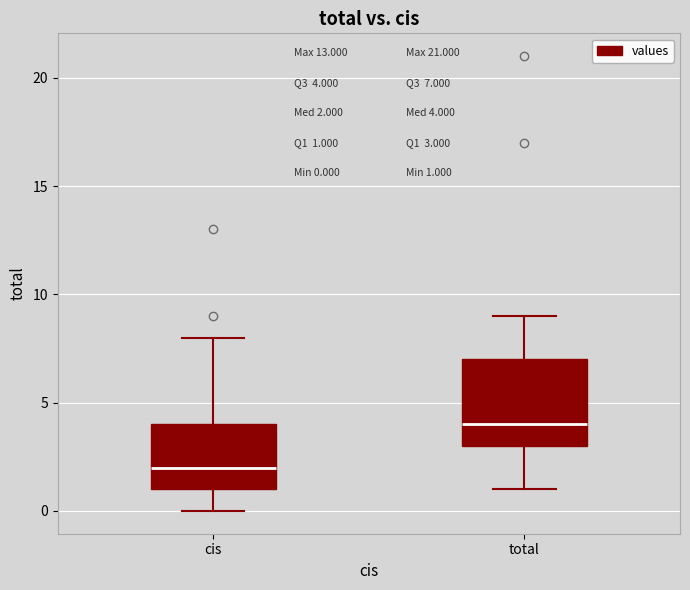

Which box's median line is the highest?

total